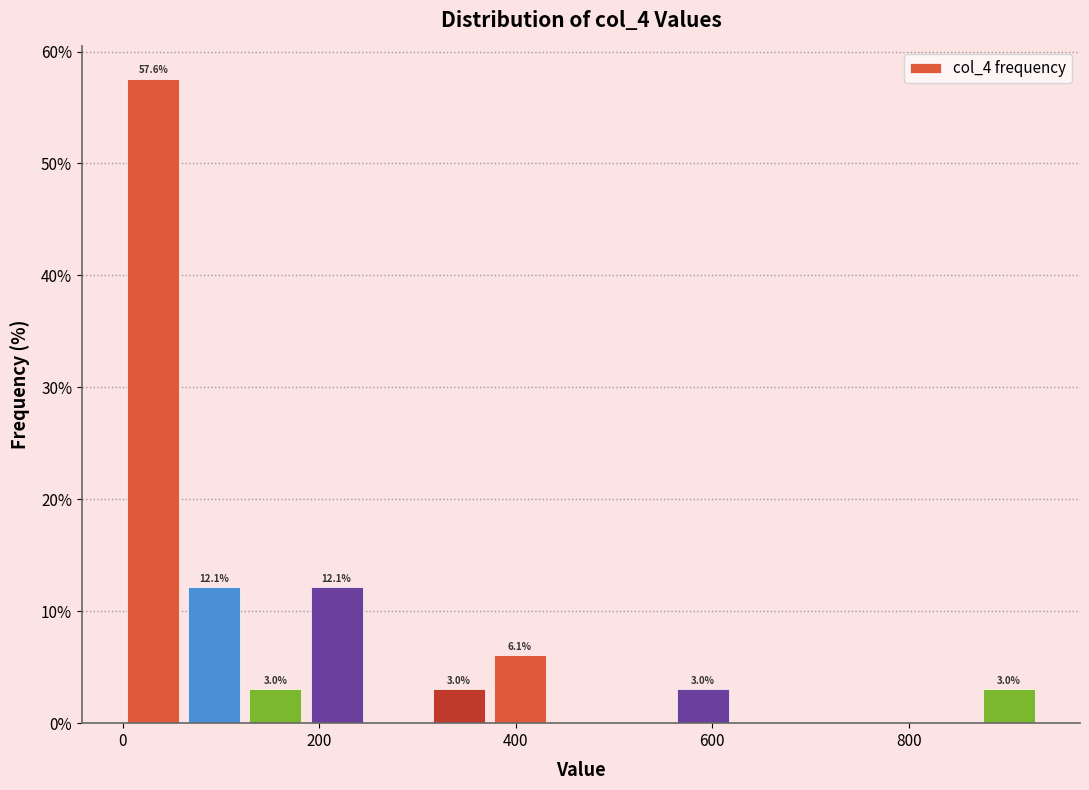

Read against the x-axis, roughly where is the centre of the tallest bar?

40